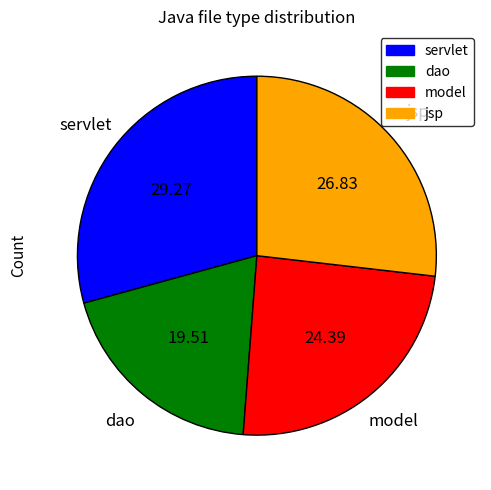

Does jsp represent more than half of the total?

No